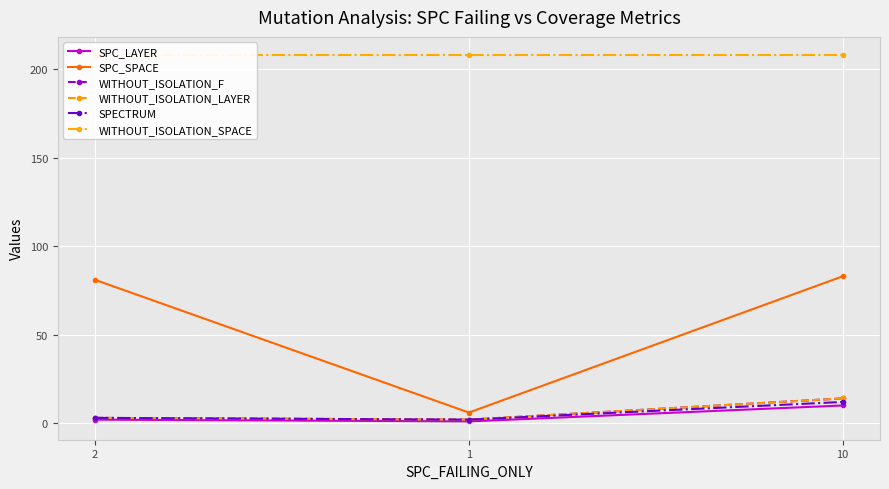

Is the value of SPECTRUM at 1 greater than the value of WITHOUT_ISOLATION_SPACE at 1?

No